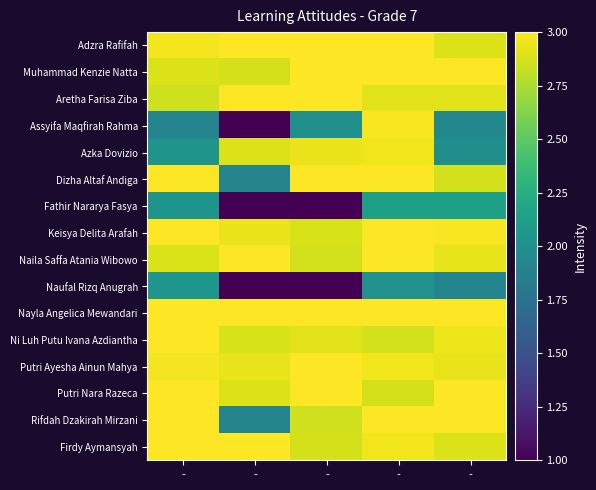

What is the spread (max minus min) of values at -?

1.1